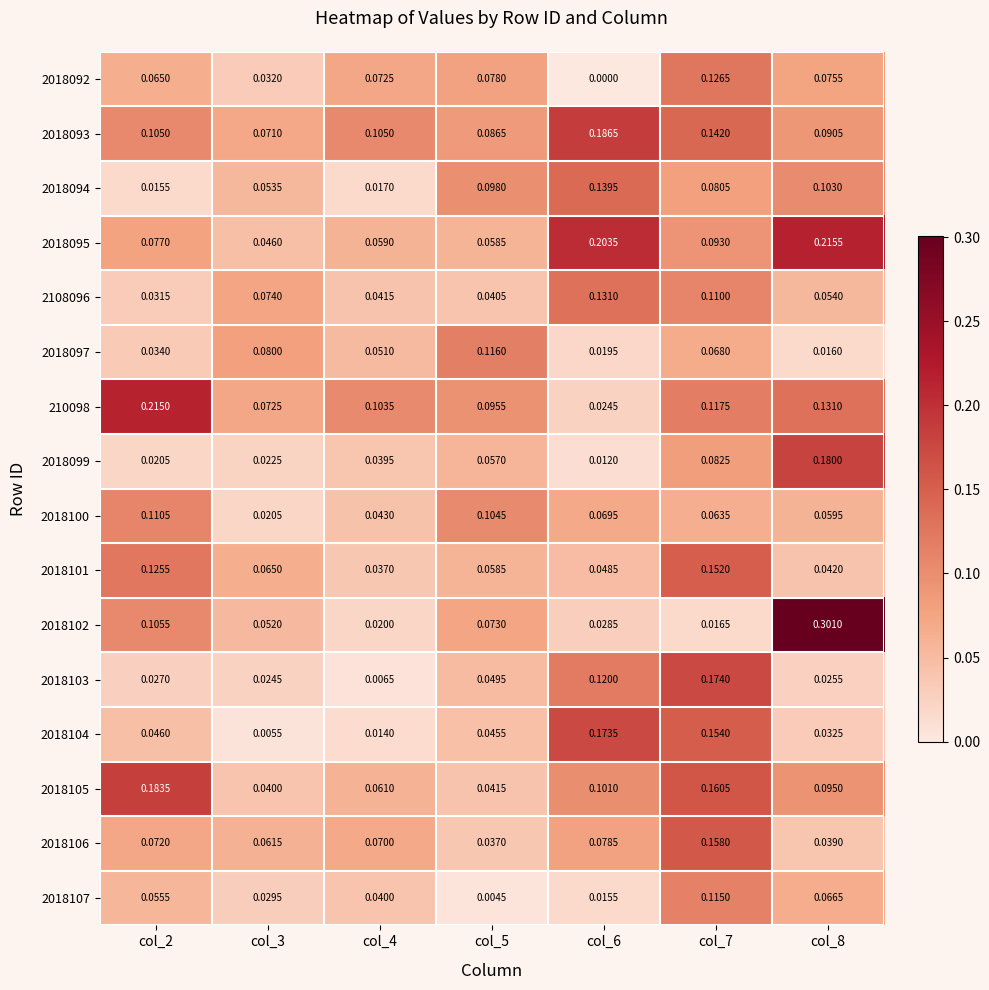

How many distinct data groups are displayed?

16